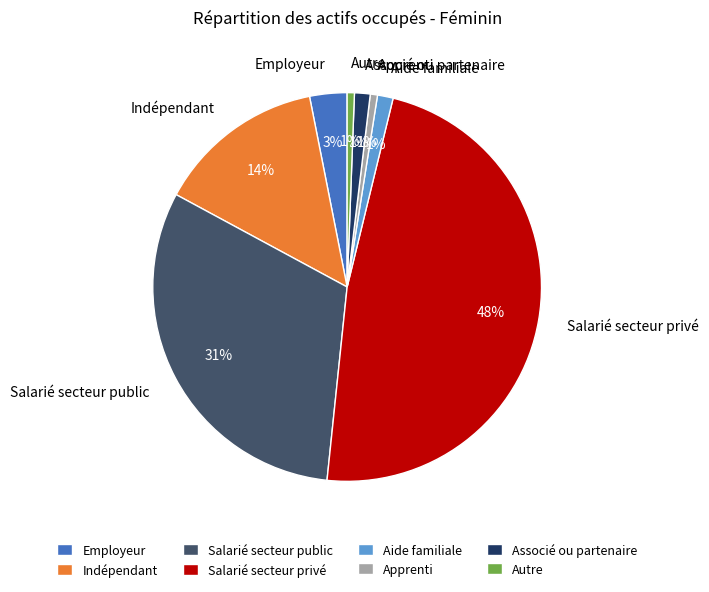

Which slice is the largest?

Salarié secteur privé